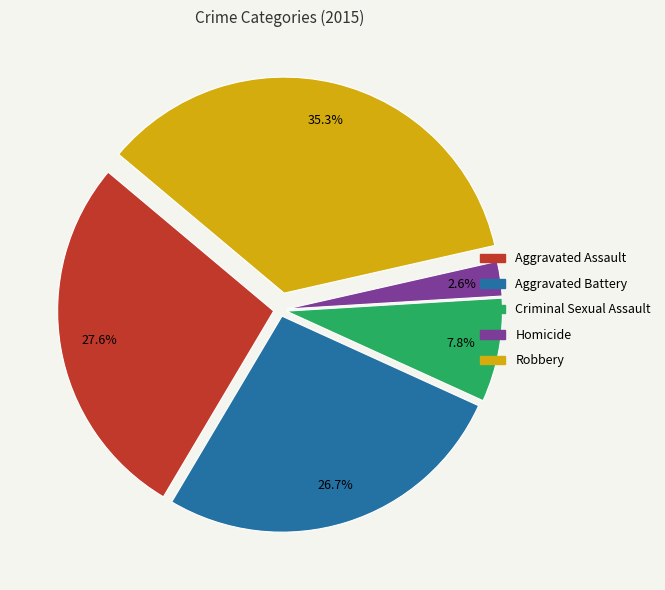

How many slices are in this pie chart?

5